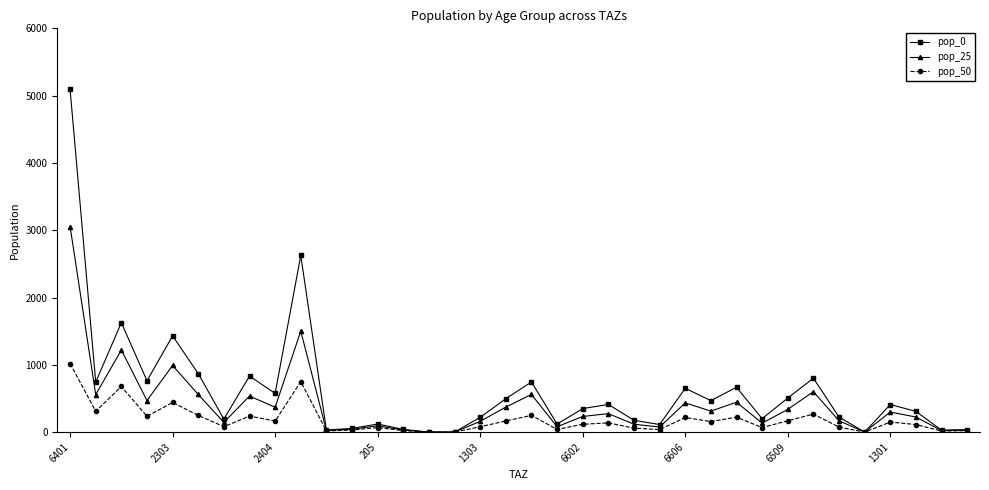

Does the chart have visible grid lines?

No